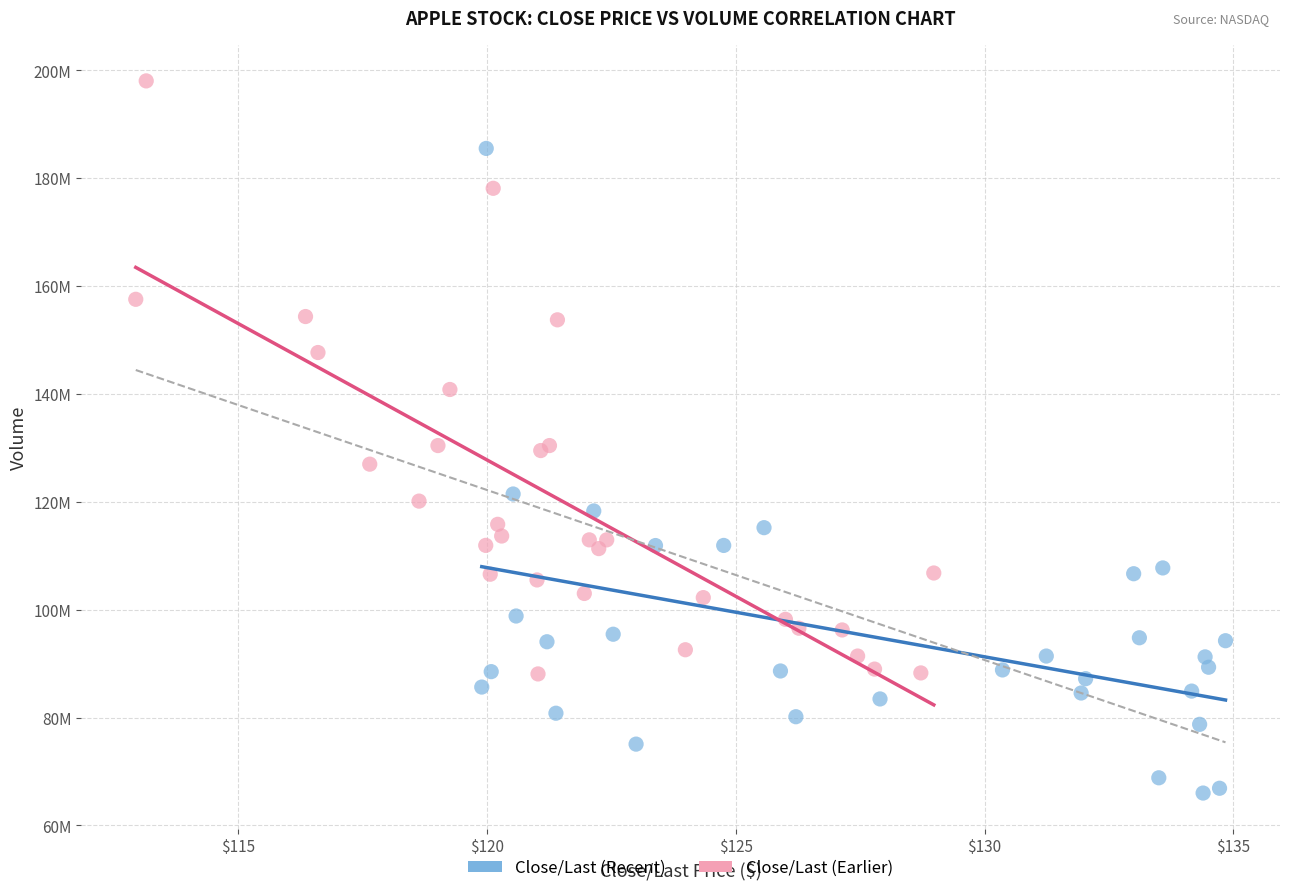

Which series has the largest Y range (max minus min)?

Close/Last (Recent)